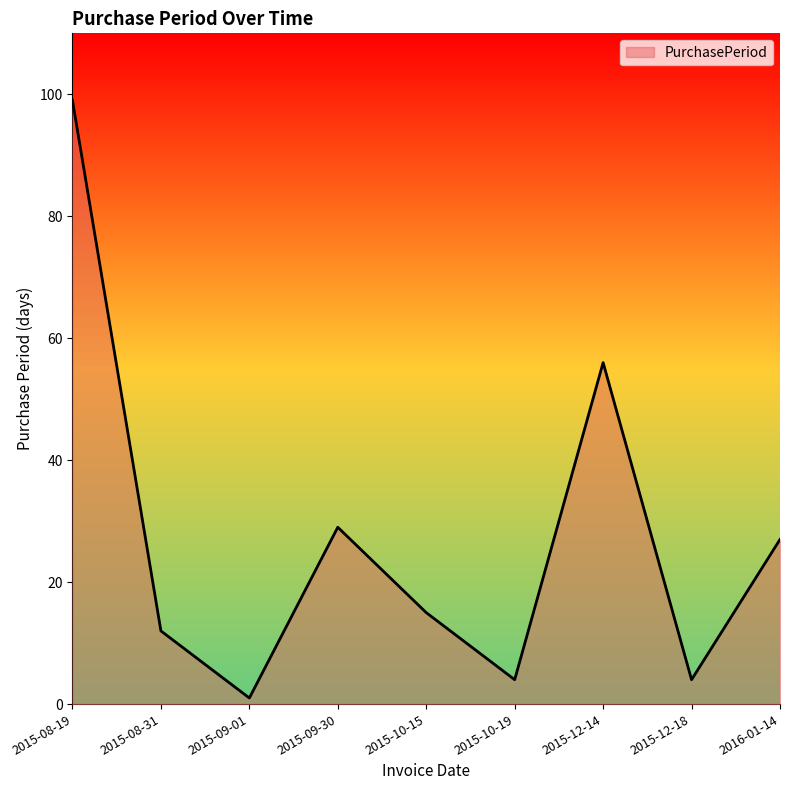

How many lines are shown in the chart?

1